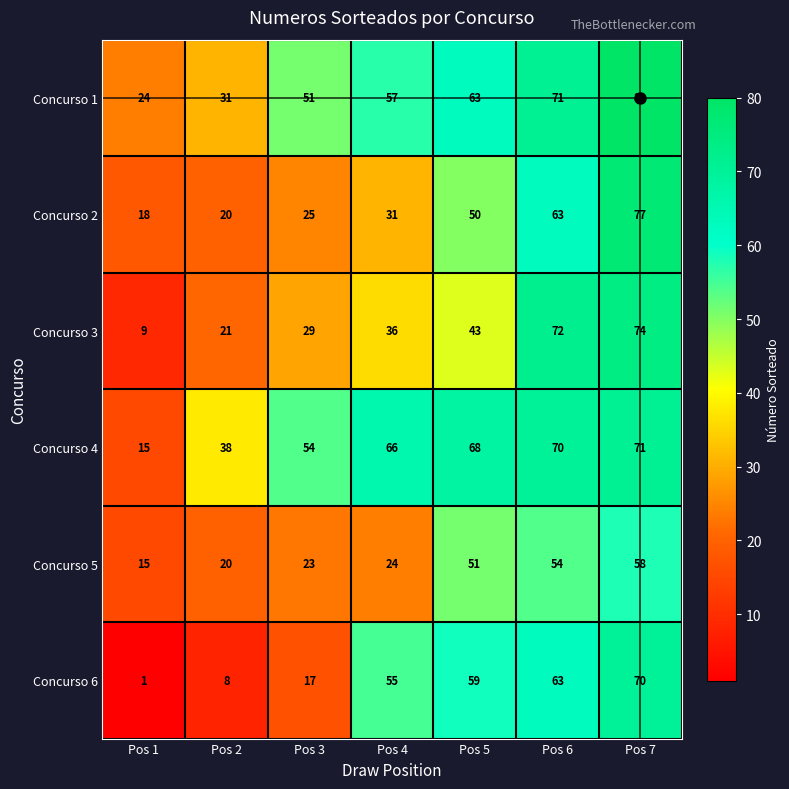

At how many categories does at least one series exceed 47?

5